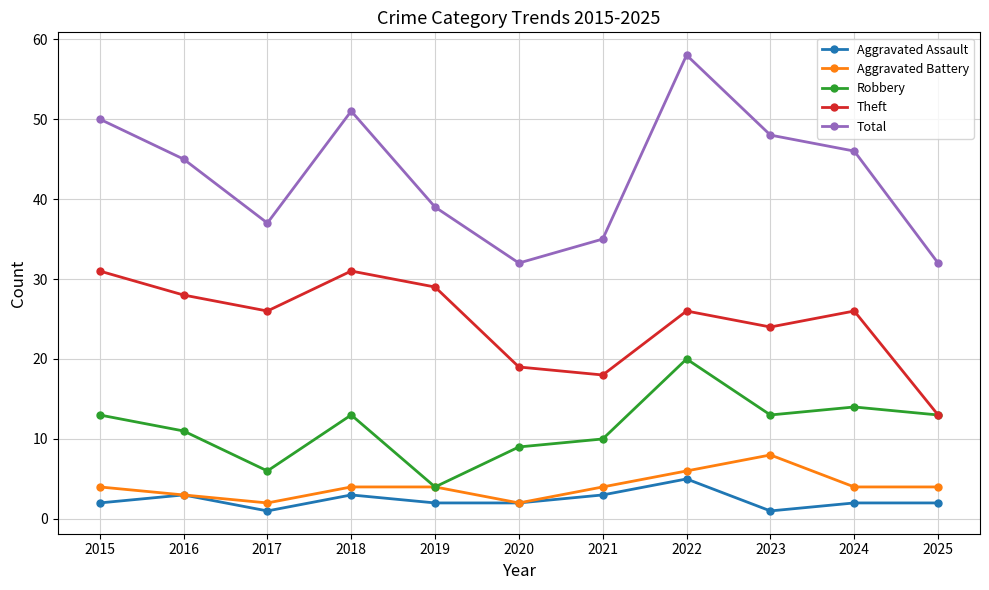

List the series in order of their peak value, highest first.

Total, Theft, Robbery, Aggravated Battery, Aggravated Assault